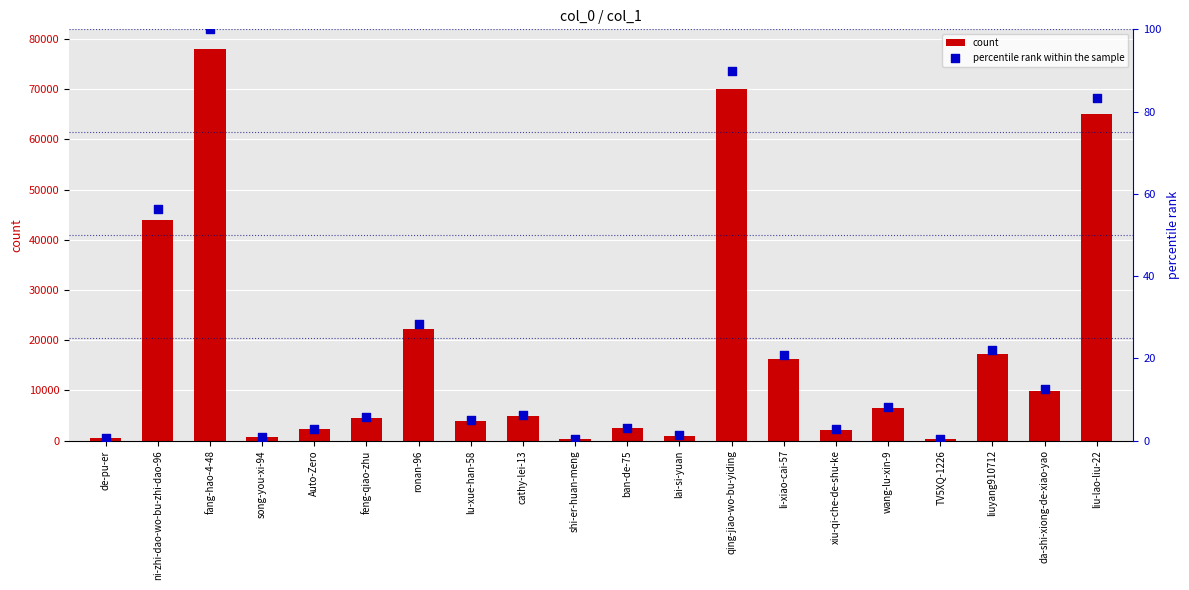

What is the total value across all series at lu-xue-han-58?

3808.9